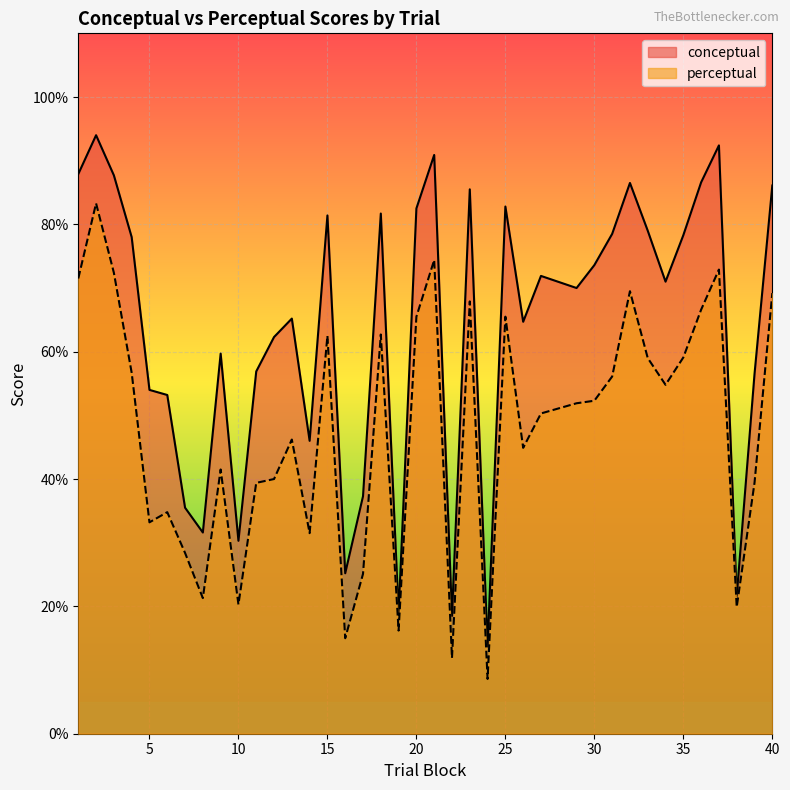

Rank the series at 11 from lowest to highest value.

perceptual, conceptual